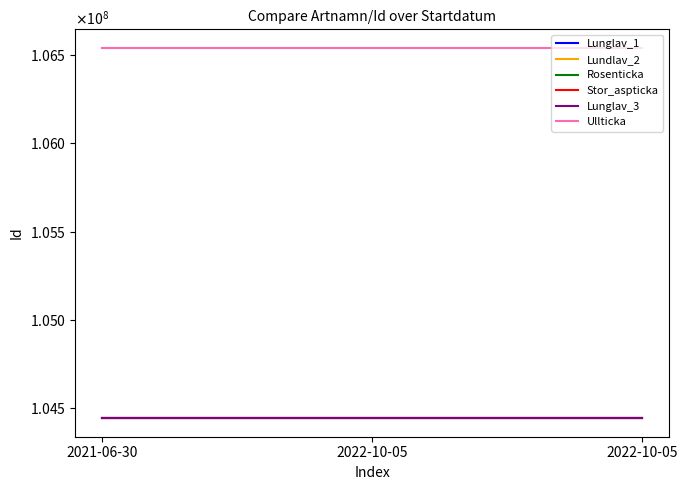

Rank the categories by Lundlav_2 value from highest to lowest.

2021-06-30, 2022-10-05, 2022-10-05